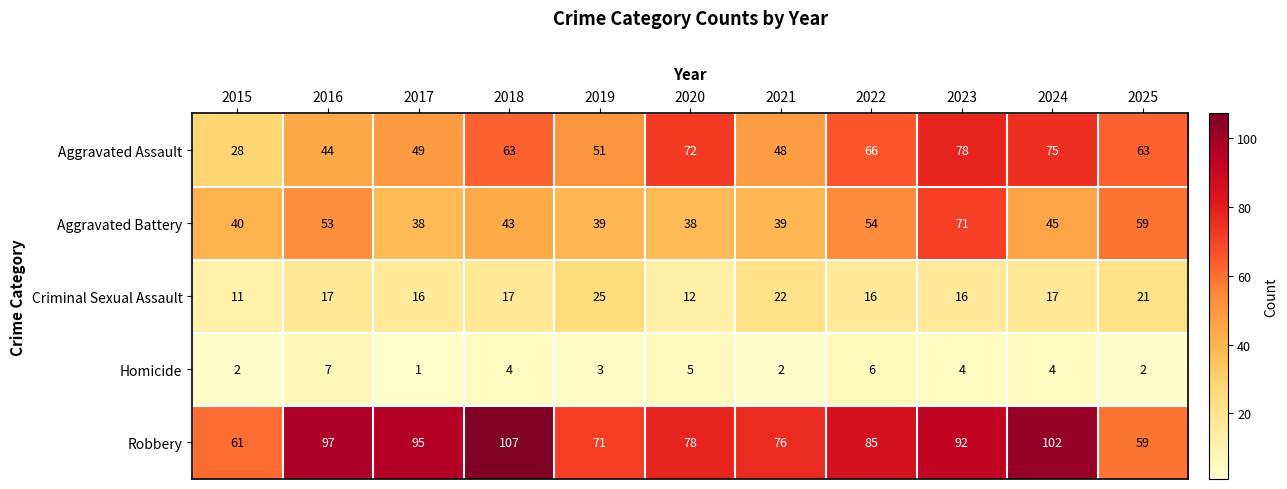

Which series has the largest total across all categories?

Robbery